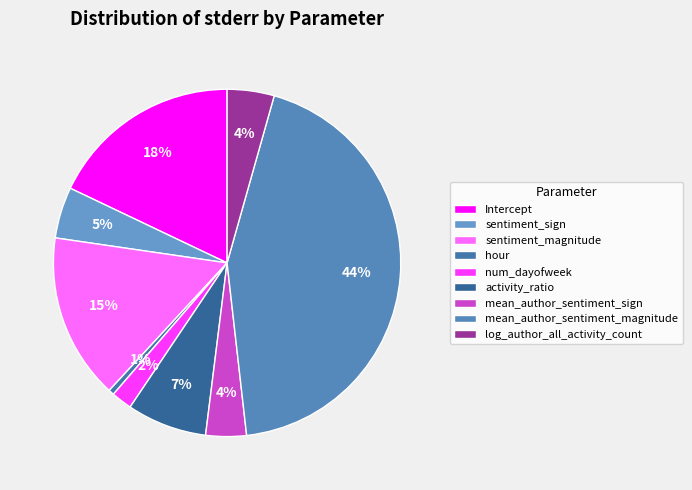

What is the change in value from sentiment_sign to activity_ratio?

+0.1